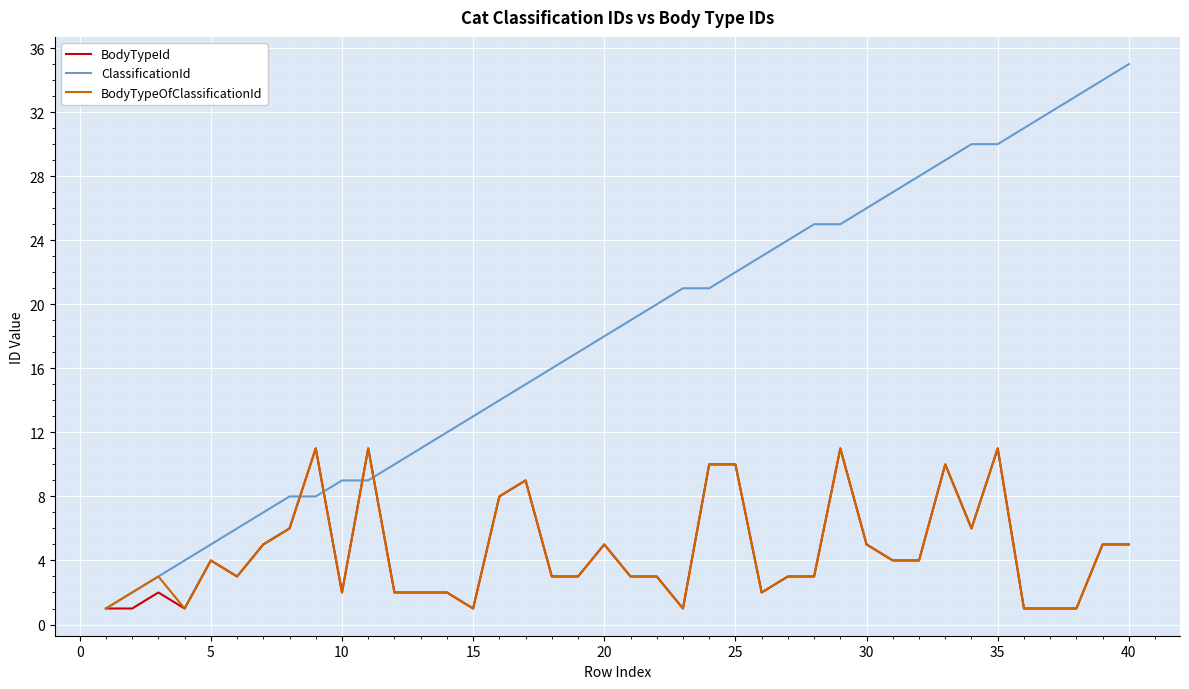

What is the difference between the second highest and second lowest values in the BodyTypeOfClassificationId series?

10